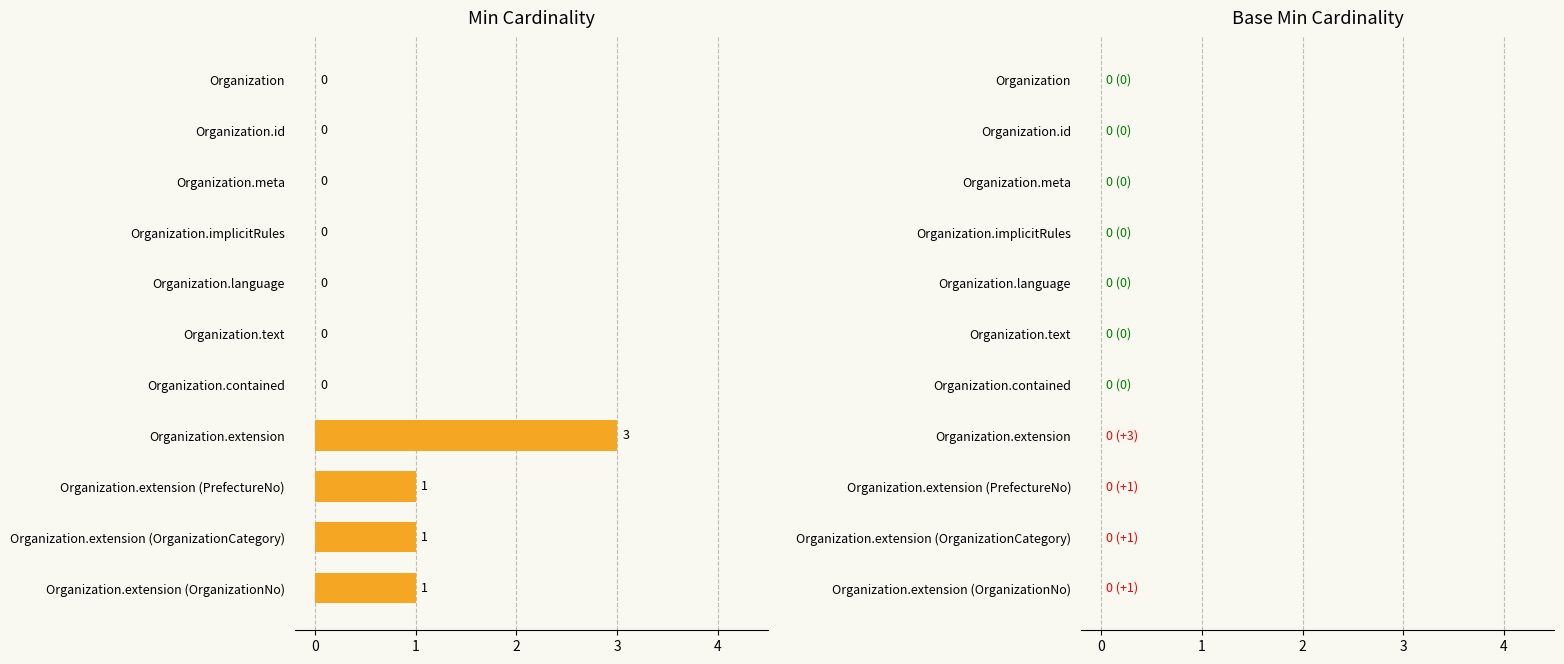

Reading top to bottom, extract all data points from this chart.

Organization=0	Organization.id=0	Organization.meta=0	Organization.implicitRules=0	Organization.language=0	Organization.text=0	Organization.contained=0	Organization.extension=3	Organization.extension (PrefectureNo)=1	Organization.extension (OrganizationCategory)=1	Organization.extension (OrganizationNo)=1